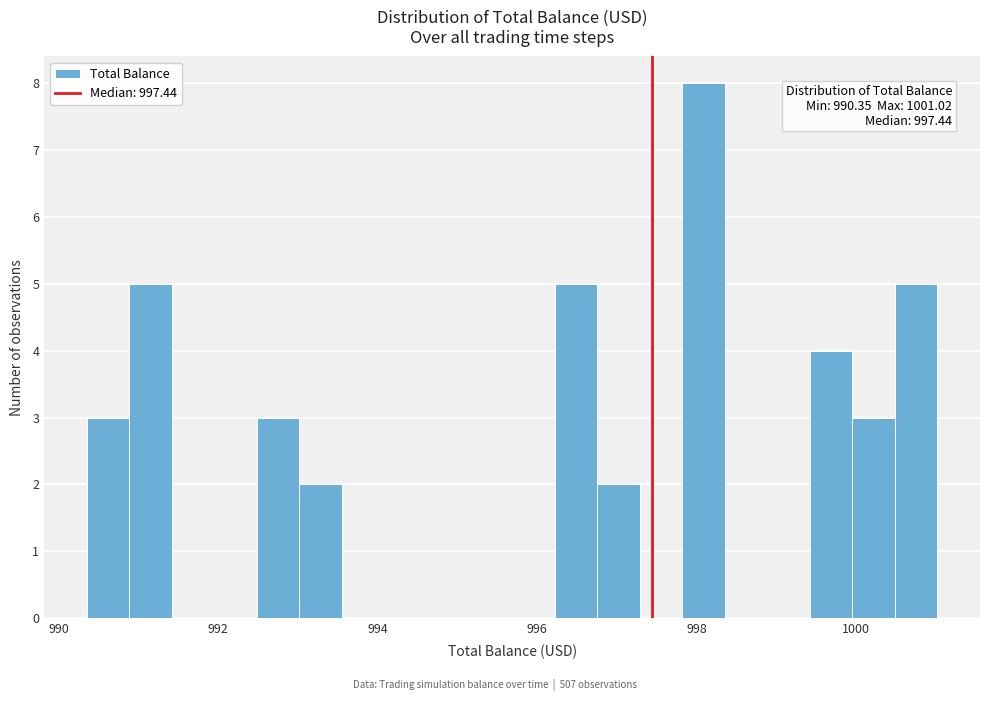

Around what value on the x-axis is the tallest bar? Give the approximate position of its centre, as read against the axis.

998.0